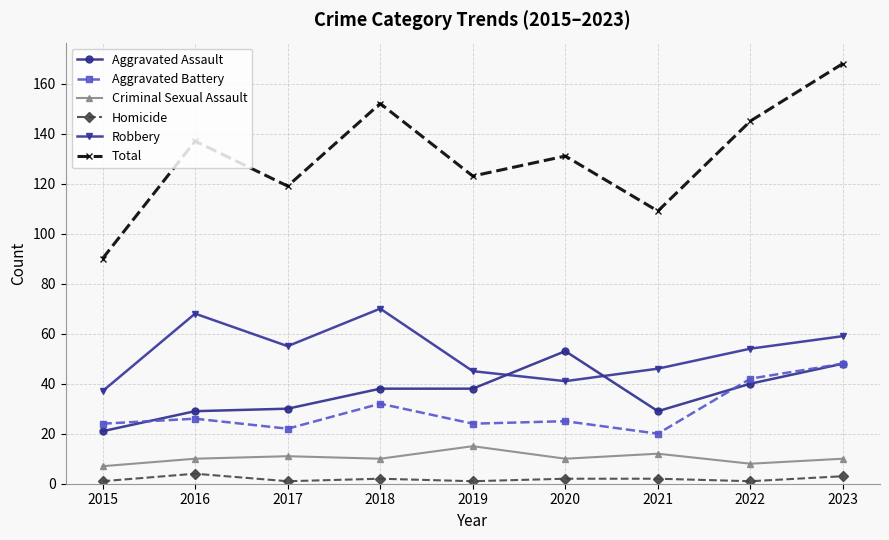

What is the maximum value shown in the chart?

168